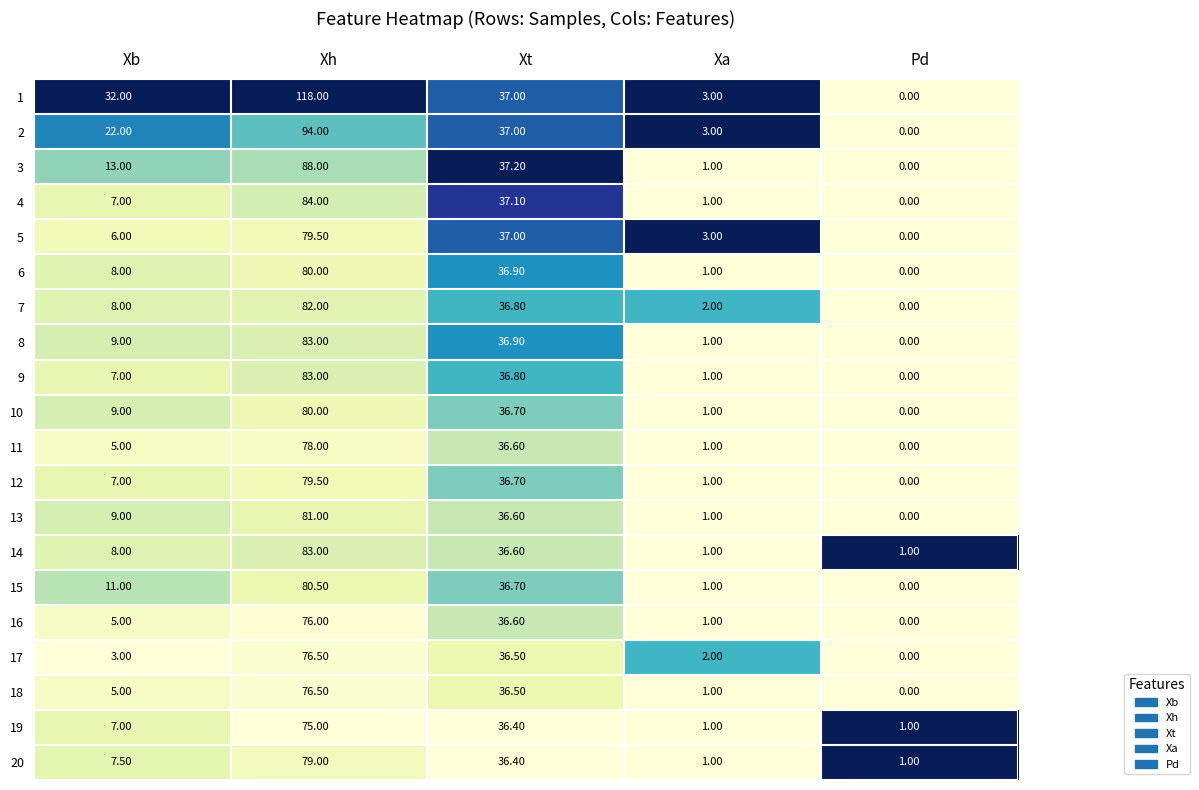

What is the sum of the 19 values at Xt and Xb?

43.4